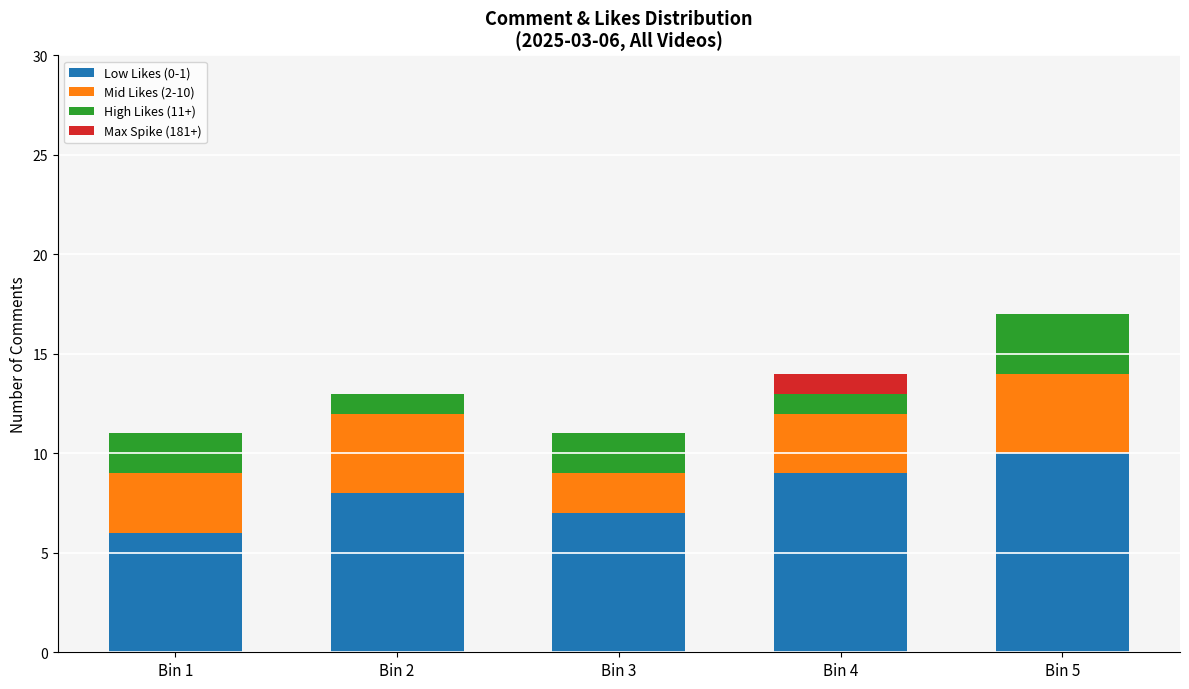

True or false: Low Likes (0-1) has a value of 7 at Bin 3.

True